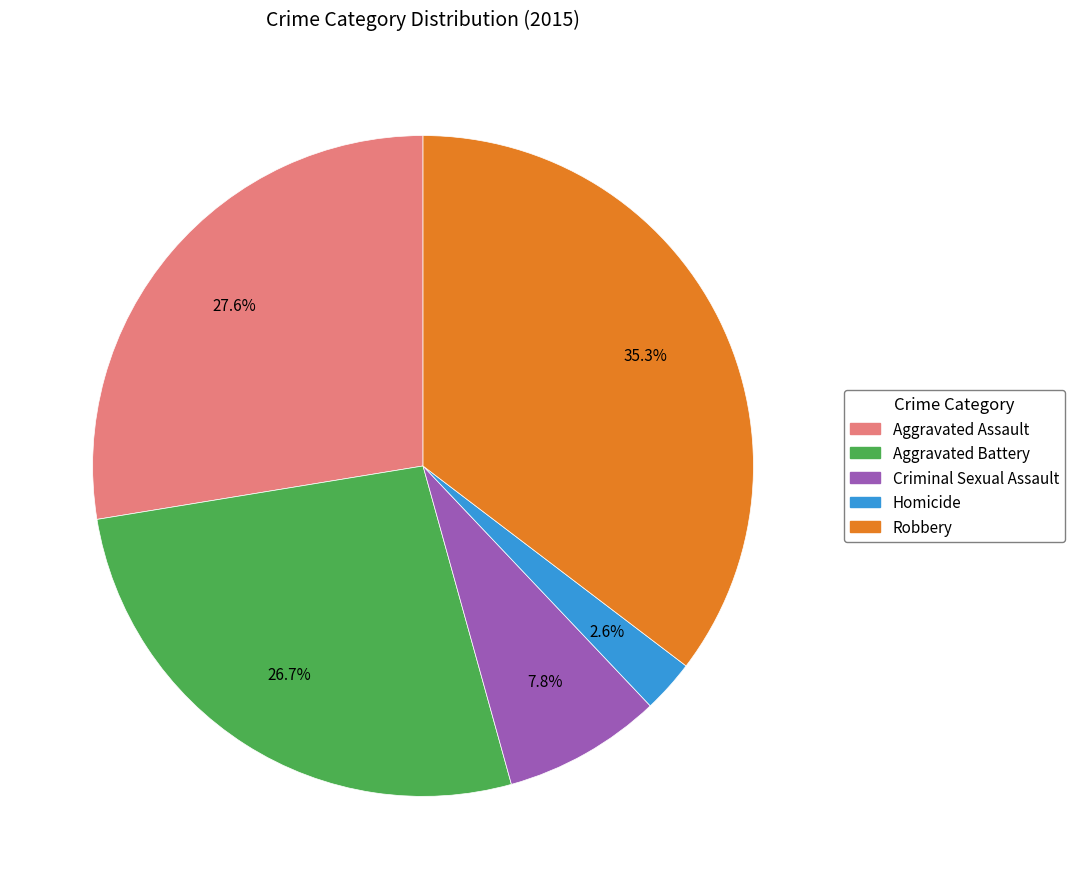

True or false: Aggravated Assault accounts for 28% of the total.

True